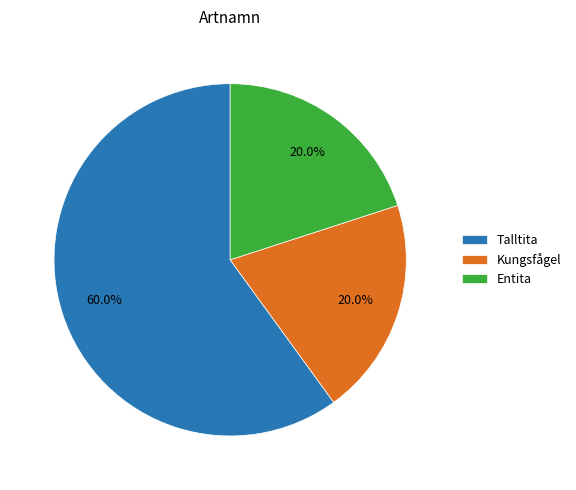

Approximately how many times larger is the value at Talltita compared to Kungsfågel?

3.0